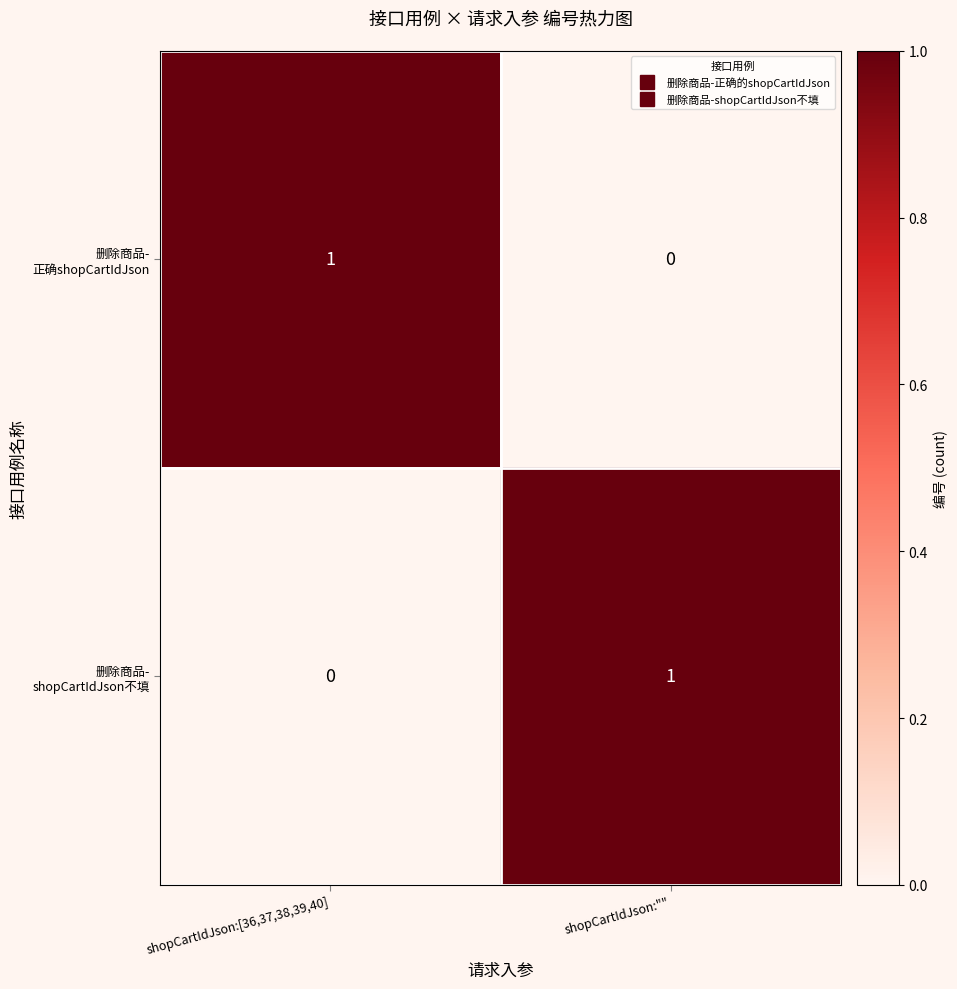

How many series are shown in this chart?

2